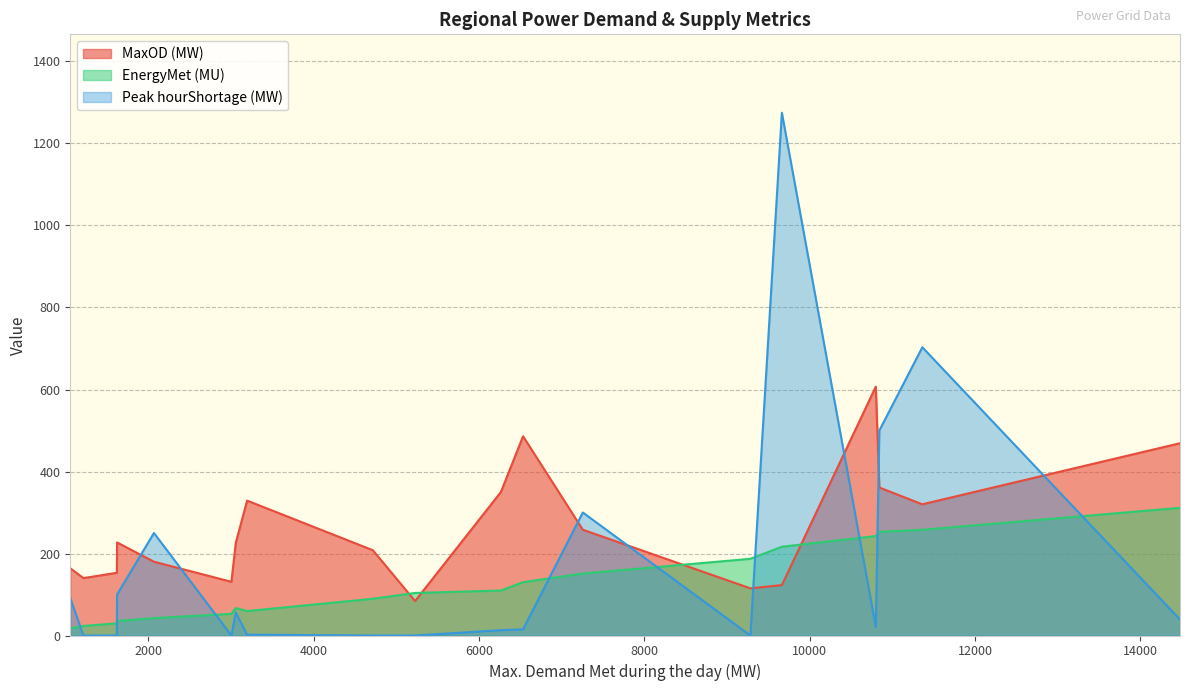

Which series has the largest range (max minus min)?

Peak hourShortage (MW)